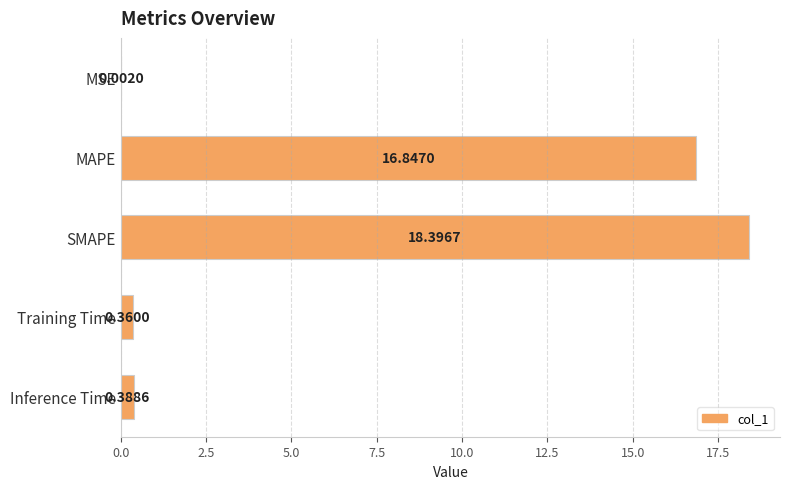

At which category does the chart reach its peak across all series?

SMAPE